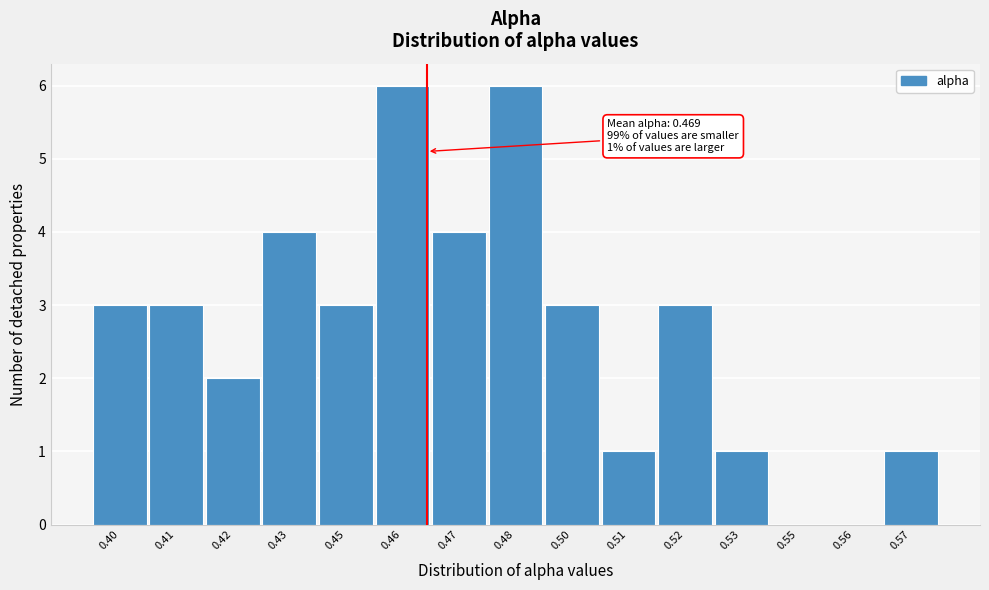

Reading left to right, extract all data points from this chart.

0.40=3	0.41=3	0.42=2	0.43=4	0.45=3	0.46=6	0.47=4	0.48=6	0.50=3	0.51=1	0.52=3	0.53=1	0.55=0	0.56=0	0.57=1